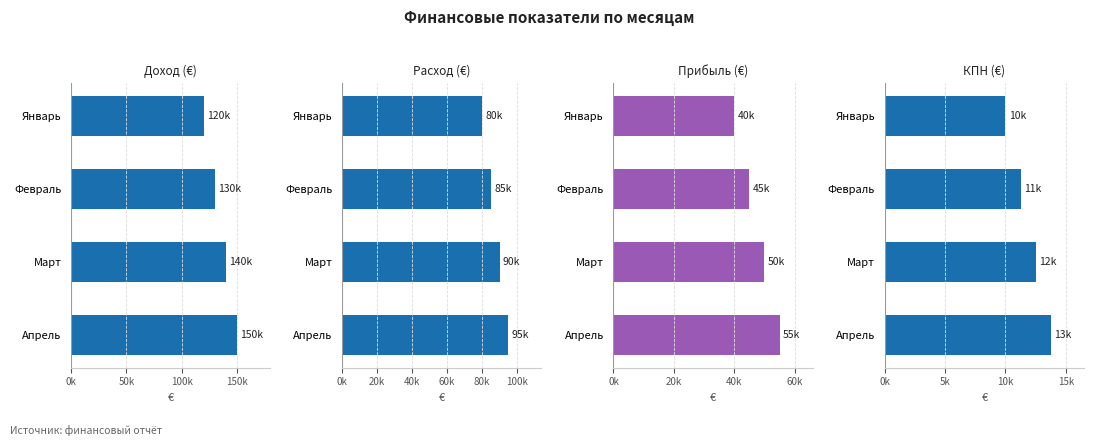

Count the number of data series in this chart.

4